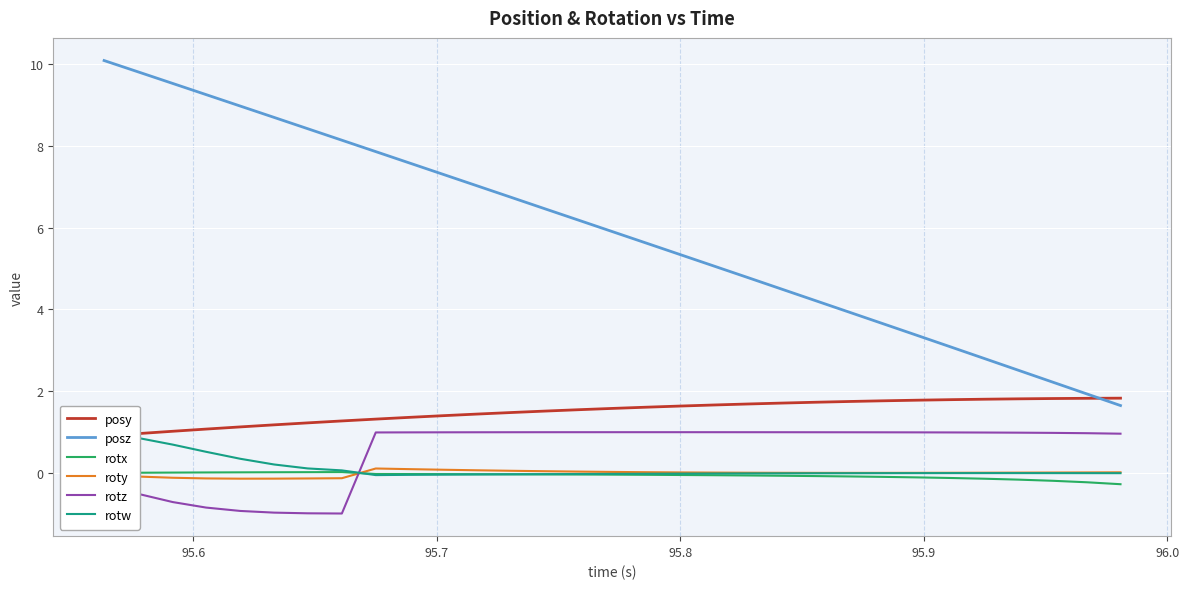

What is the value of the posy point at the 10th from the left?

1.4